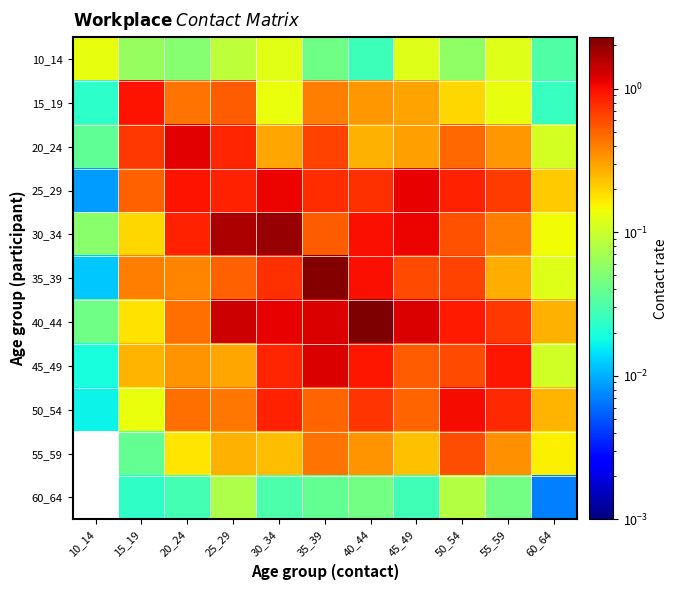

Reading left to right, what are all the values shown in this chart?

10_14: 10_14=0.1	15_19=0.1	20_24=0.1	25_29=0.1	30_34=0.1	35_39=0.0	40_44=0.0	45_49=0.1	50_54=0.1	55_59=0.1	60_64=0.0
15_19: 10_14=0.0	15_19=1.0	20_24=0.4	25_29=0.5	30_34=0.1	35_39=0.4	40_44=0.3	45_49=0.3	50_54=0.2	55_59=0.1	60_64=0.0
20_24: 10_14=0.0	15_19=0.7	20_24=1.2	25_29=0.8	30_34=0.3	35_39=0.7	40_44=0.3	45_49=0.3	50_54=0.5	55_59=0.3	60_64=0.1
25_29: 10_14=0.0	15_19=0.5	20_24=1.0	25_29=0.9	30_34=1.1	35_39=0.8	40_44=0.8	45_49=1.1	50_54=0.9	55_59=0.7	60_64=0.2
30_34: 10_14=0.1	15_19=0.2	20_24=0.9	25_29=1.7	30_34=2.0	35_39=0.5	40_44=1.0	45_49=1.1	50_54=0.6	55_59=0.4	60_64=0.1
35_39: 10_14=0.0	15_19=0.4	20_24=0.4	25_29=0.5	30_34=0.8	35_39=2.2	40_44=1.0	45_49=0.6	50_54=0.7	55_59=0.3	60_64=0.1
40_44: 10_14=0.0	15_19=0.2	20_24=0.5	25_29=1.3	30_34=1.1	35_39=1.2	40_44=2.3	45_49=1.2	50_54=0.9	55_59=0.7	60_64=0.3
45_49: 10_14=0.0	15_19=0.3	20_24=0.3	25_29=0.3	30_34=0.8	35_39=1.2	40_44=0.9	45_49=0.5	50_54=0.6	55_59=0.9	60_64=0.1
50_54: 10_14=0.0	15_19=0.1	20_24=0.5	25_29=0.4	30_34=0.8	35_39=0.5	40_44=0.7	45_49=0.5	50_54=1.0	55_59=0.8	60_64=0.3
55_59: 10_14=0.0	15_19=0.0	20_24=0.2	25_29=0.3	30_34=0.2	35_39=0.4	40_44=0.3	45_49=0.2	50_54=0.6	55_59=0.3	60_64=0.2
60_64: 10_14=0.0	15_19=0.0	20_24=0.0	25_29=0.1	30_34=0.0	35_39=0.0	40_44=0.0	45_49=0.0	50_54=0.1	55_59=0.0	60_64=0.0